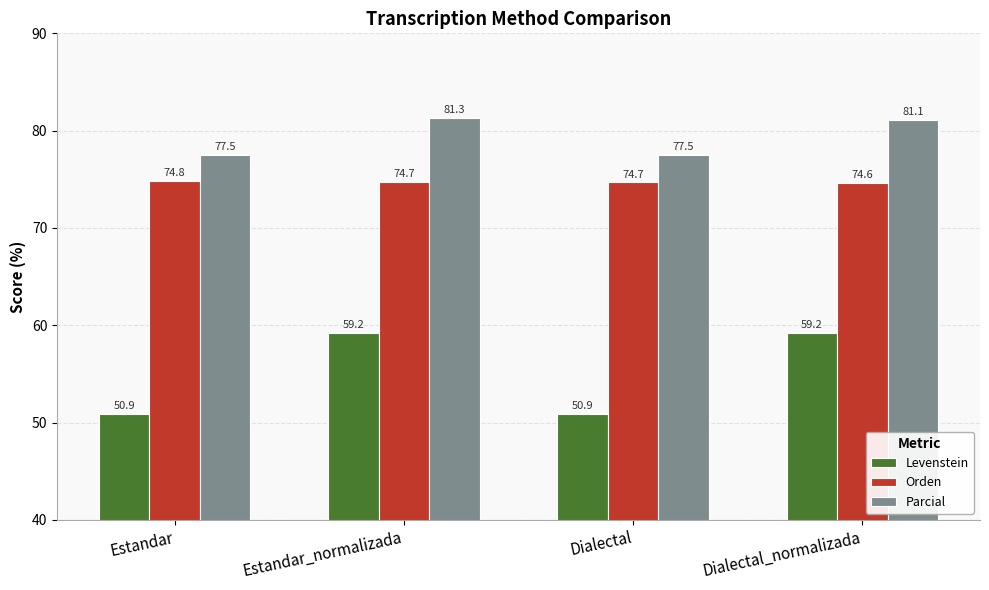

What is the minimum value for Levenstein?

50.9